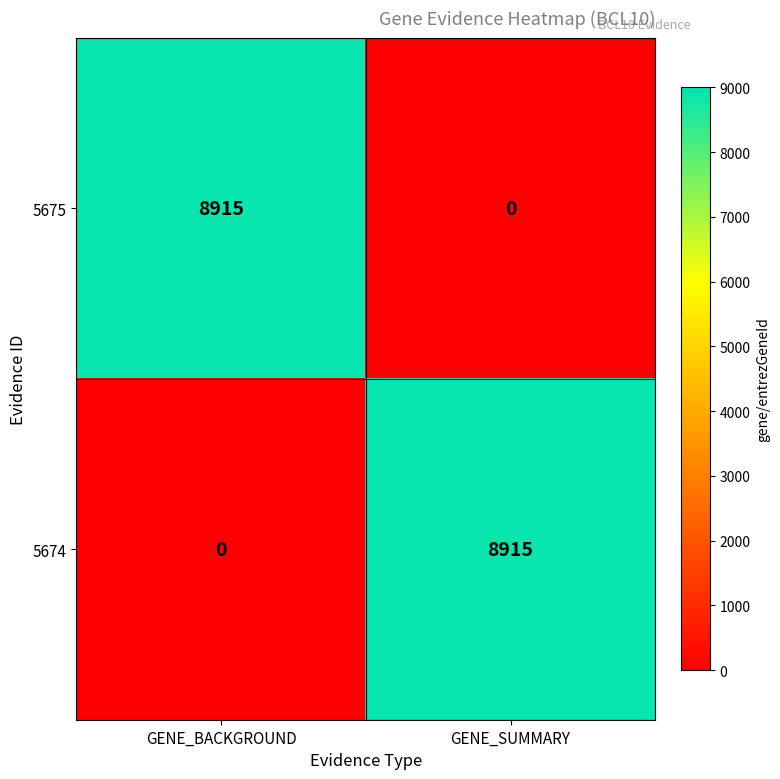

What is the approximate value of 5674 at GENE_SUMMARY, to the nearest 100?

8900